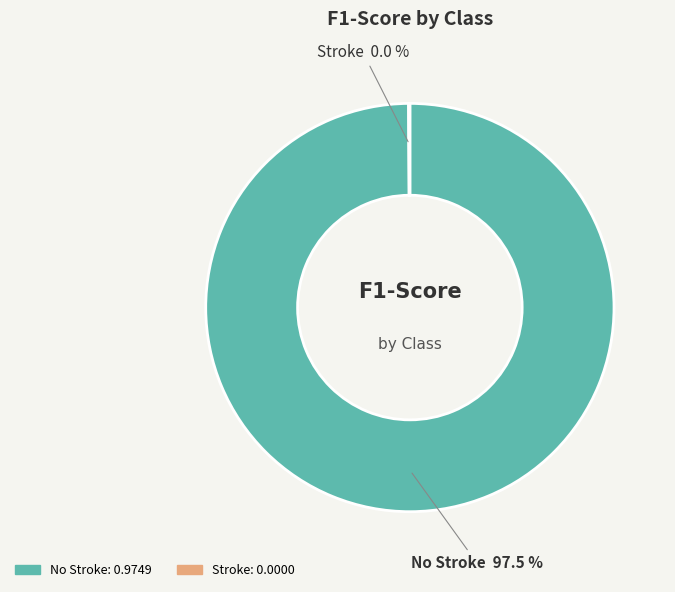

Rank the categories by value from highest to lowest.

No Stroke, Stroke